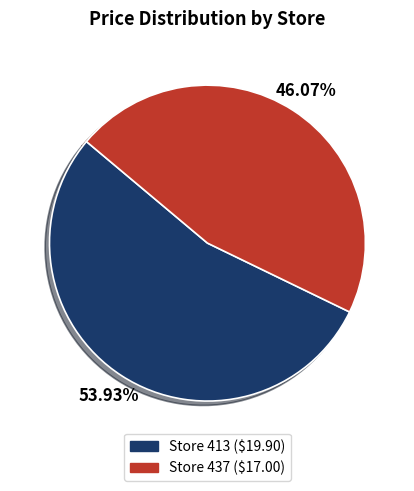

Is there a majority slice in this chart?

Yes